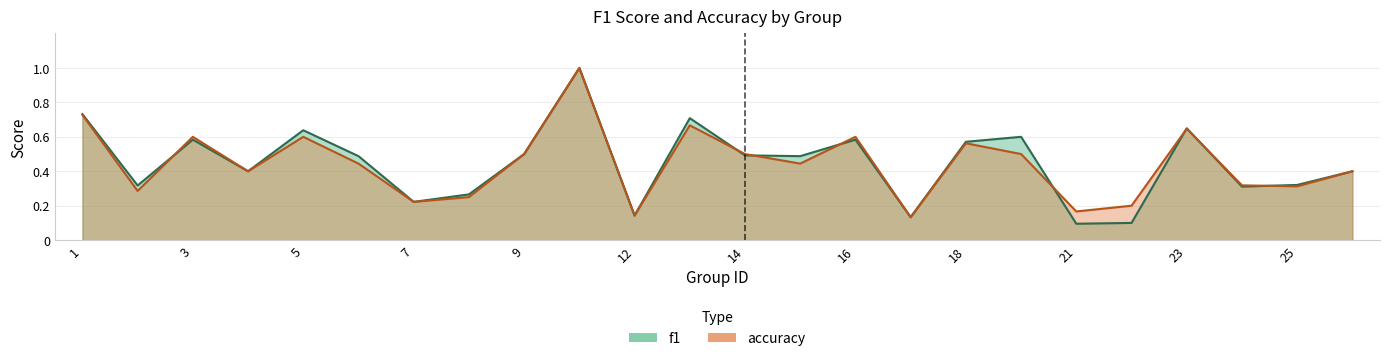

Which series has the widest spread of values?

f1